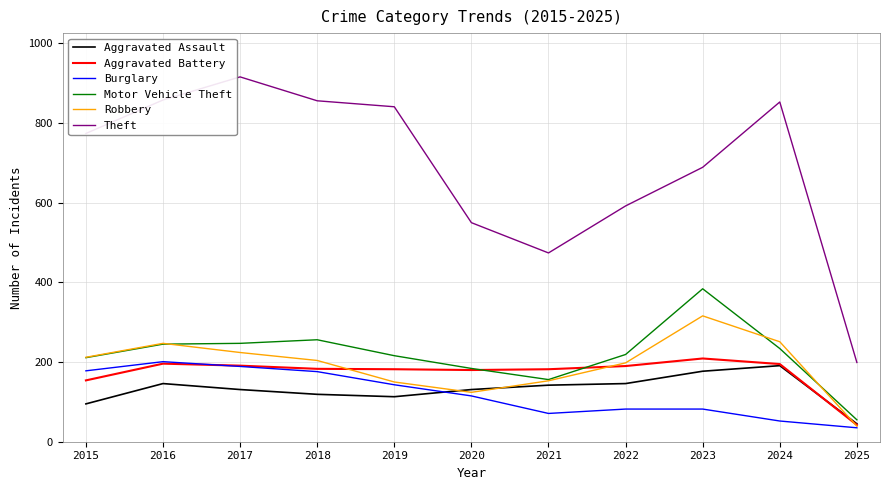

Between 2017 and 2020, which series saw the biggest shift?

Theft